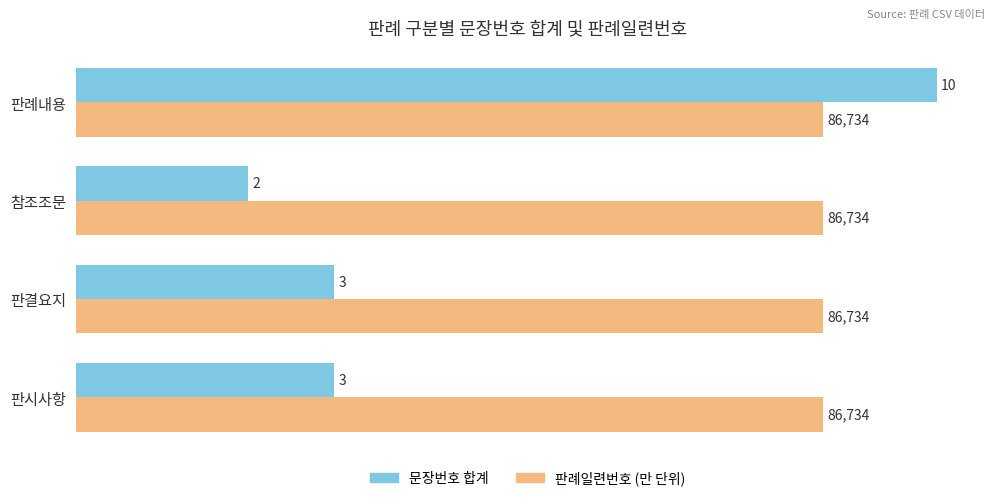

What is the difference between the maximum and minimum values in the 문장번호 합계 series?

8.0